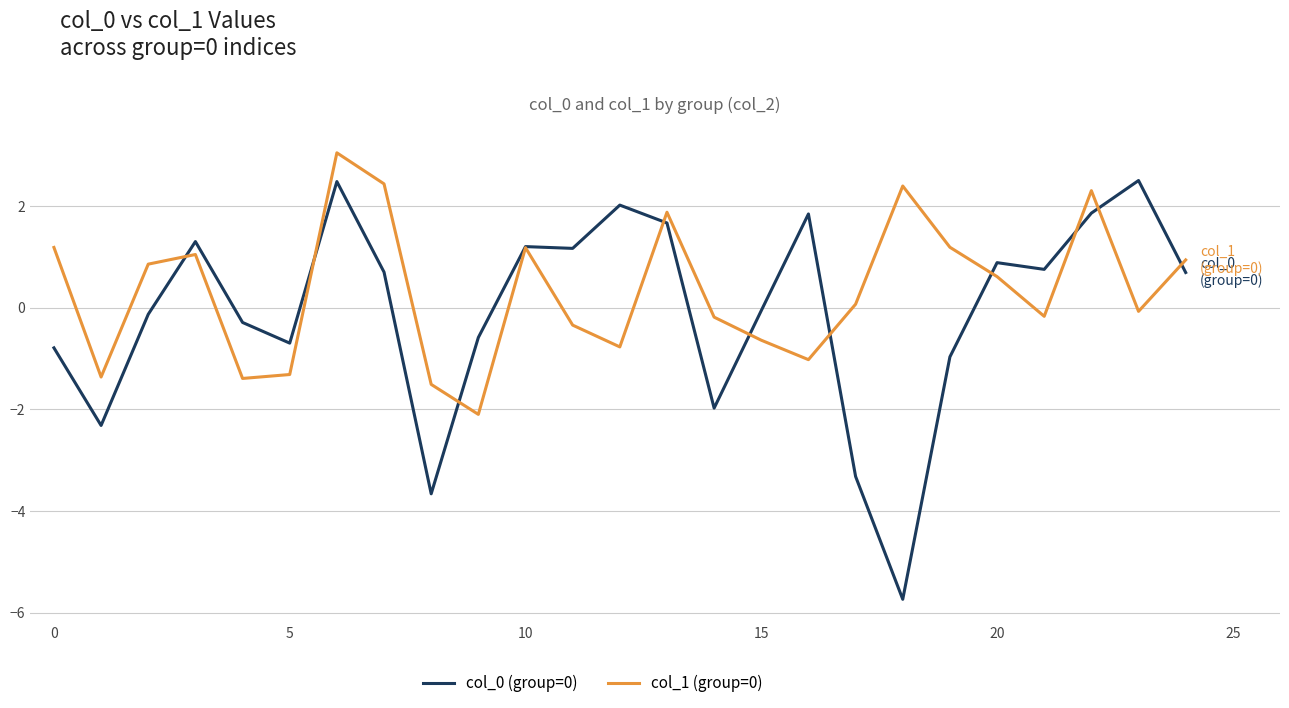

Which series has the largest range (max minus min)?

col_0 (group=0)